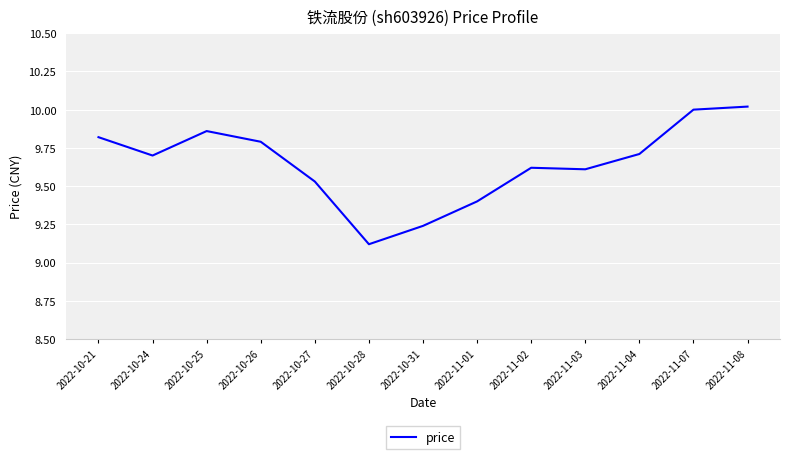

What is the difference between the maximum and minimum values?

0.9